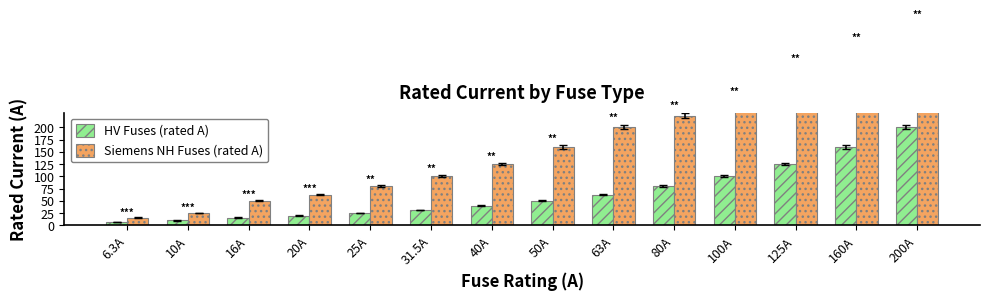

Which category has the lowest value in the HV Fuses (rated A) series?

6.3A